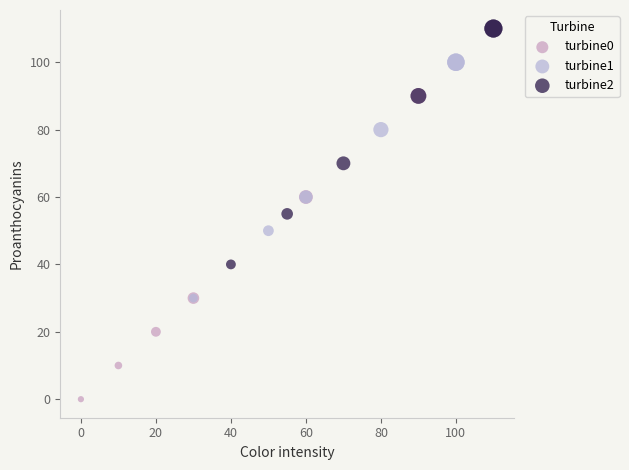

Which series reaches the maximum Y coordinate?

turbine2